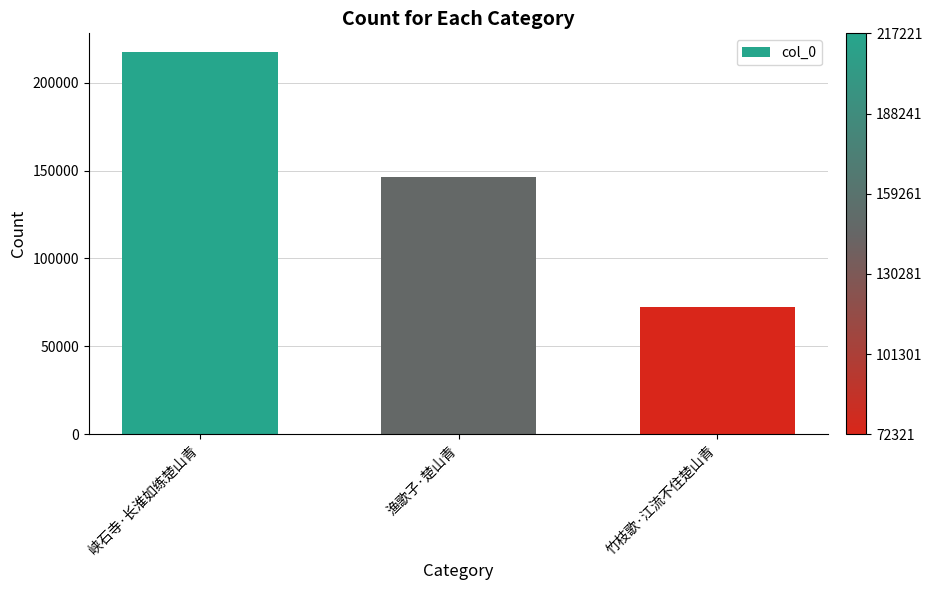

How many data points does each series have?

3